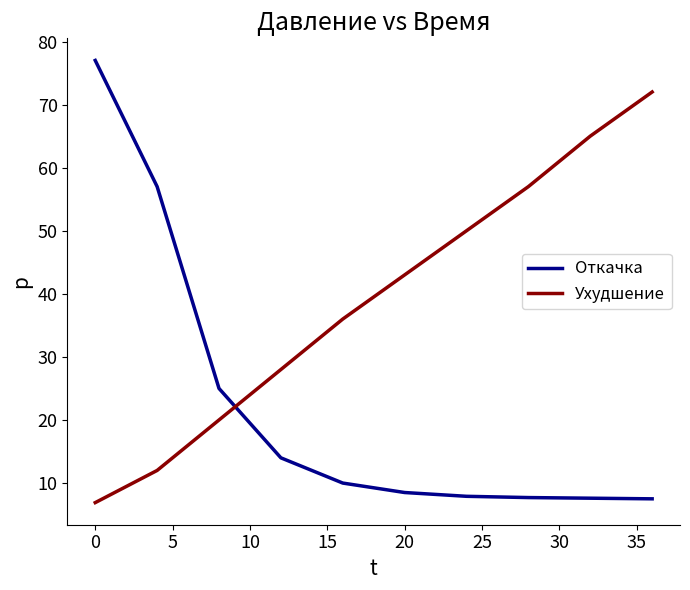

What are all the series names shown in the legend?

Откачка, Ухудшение